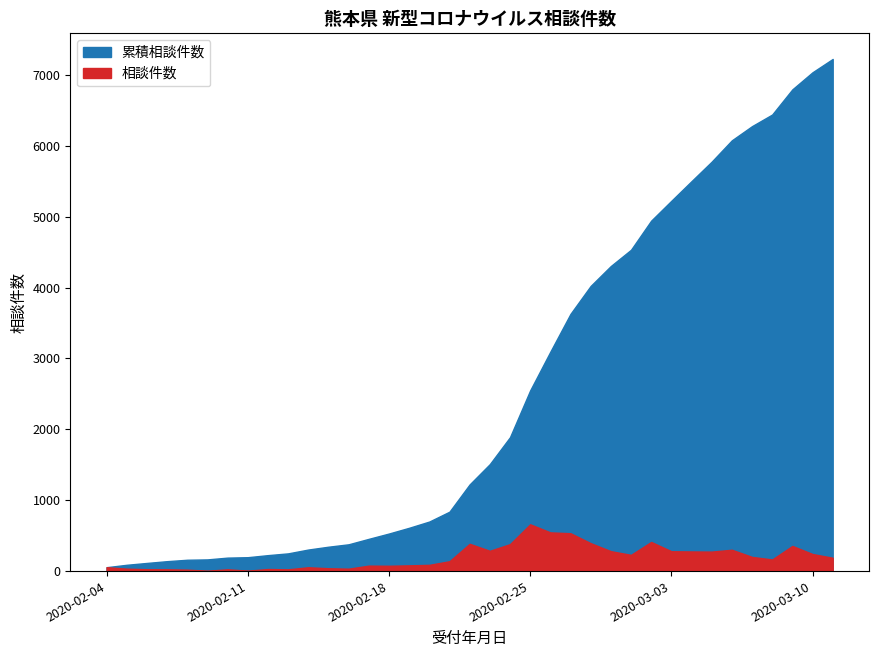

Reading left to right, what are all the values shown in this chart?

相談件数: 2020-02-04=55	2020-02-05=34	2020-02-06=26	2020-02-07=25	2020-02-08=20	2020-02-09=5	2020-02-10=25	2020-02-11=6	2020-02-12=29	2020-02-13=25	2020-02-14=54	2020-02-15=40	2020-02-16=34	2020-02-17=77	2020-02-18=75	2020-02-19=81	2020-02-20=88	2020-02-21=139	2020-02-22=385	2020-02-23=286	2020-02-24=380	2020-02-25=660	2020-02-26=546	2020-02-27=534	2020-02-28=394	2020-02-29=281	2020-03-01=229	2020-03-02=411	2020-03-03=280	2020-03-04=277	2020-03-05=275	2020-03-06=301	2020-03-07=200	2020-03-08=164	2020-03-09=355	2020-03-10=241	2020-03-11=188
累積相談件数: 2020-02-04=55	2020-02-05=89	2020-02-06=115	2020-02-07=140	2020-02-08=160	2020-02-09=165	2020-02-10=190	2020-02-11=196	2020-02-12=225	2020-02-13=250	2020-02-14=304	2020-02-15=344	2020-02-16=378	2020-02-17=455	2020-02-18=530	2020-02-19=611	2020-02-20=699	2020-02-21=838	2020-02-22=1223	2020-02-23=1509	2020-02-24=1889	2020-02-25=2549	2020-02-26=3095	2020-02-27=3629	2020-02-28=4023	2020-02-29=4304	2020-03-01=4533	2020-03-02=4944	2020-03-03=5224	2020-03-04=5501	2020-03-05=5776	2020-03-06=6077	2020-03-07=6277	2020-03-08=6441	2020-03-09=6796	2020-03-10=7037	2020-03-11=7225